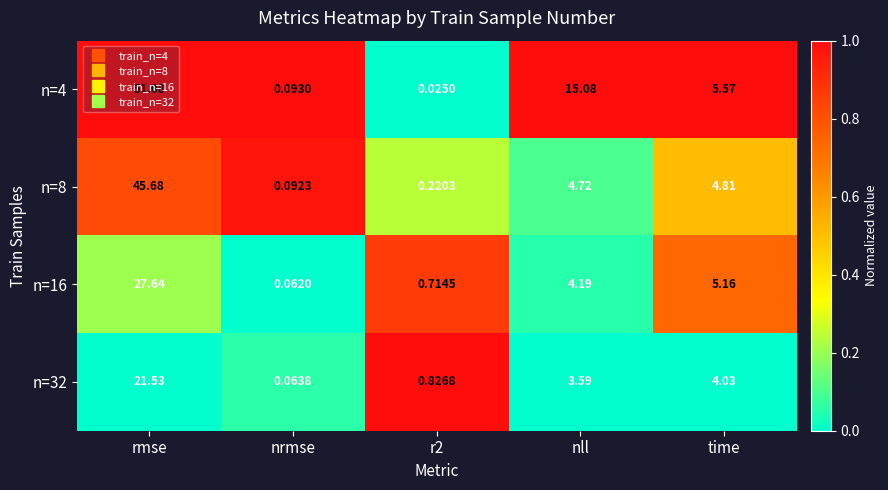

Where is n=8 nearest to the value 22?

time